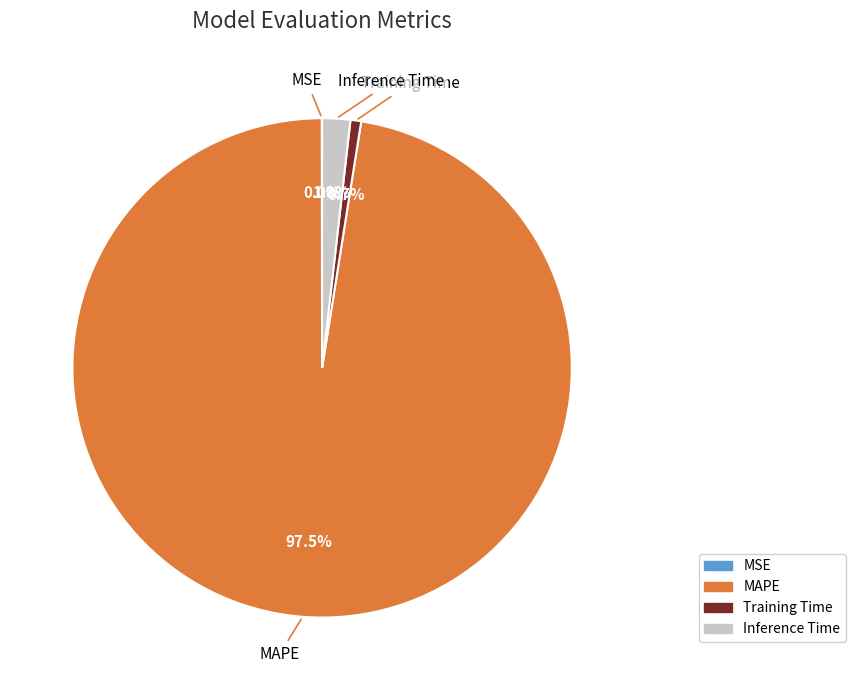

What percentage is the Inference Time slice, to the nearest percent?

2%